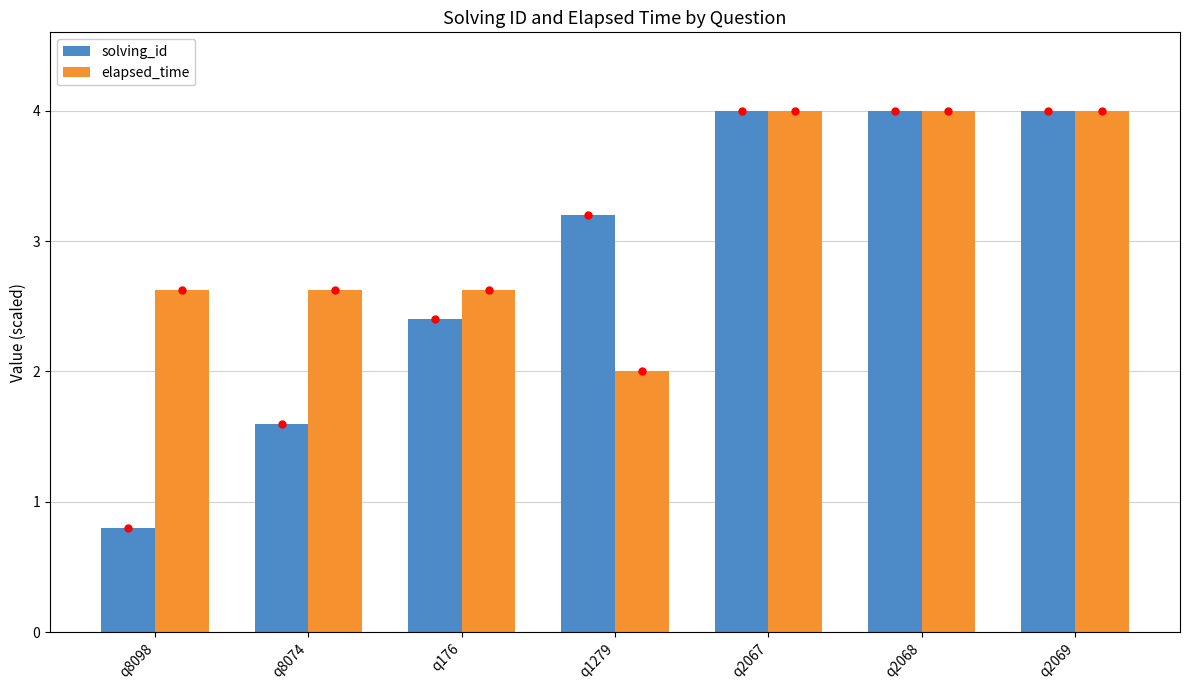

Rank the series at q8098 from highest to lowest value.

elapsed_time, solving_id